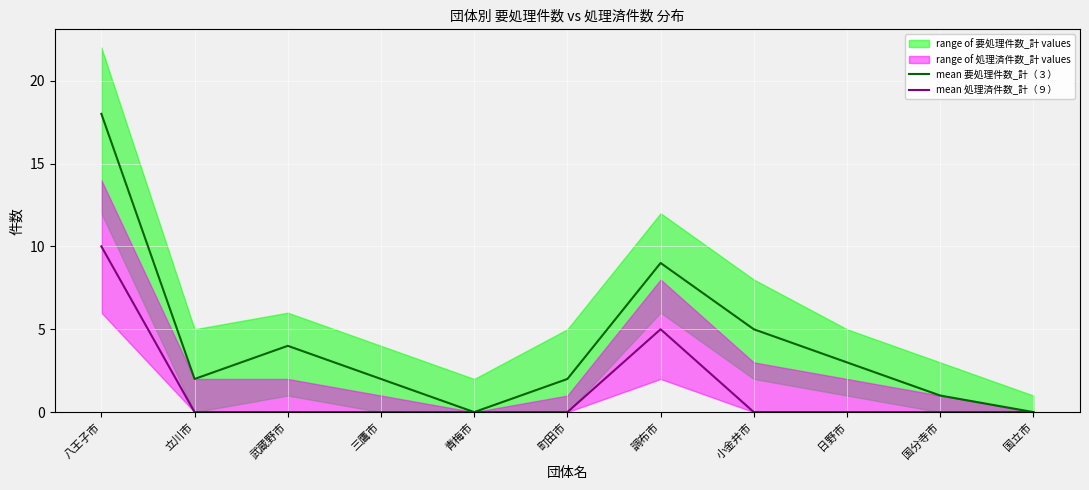

How many lines are shown in the chart?

2